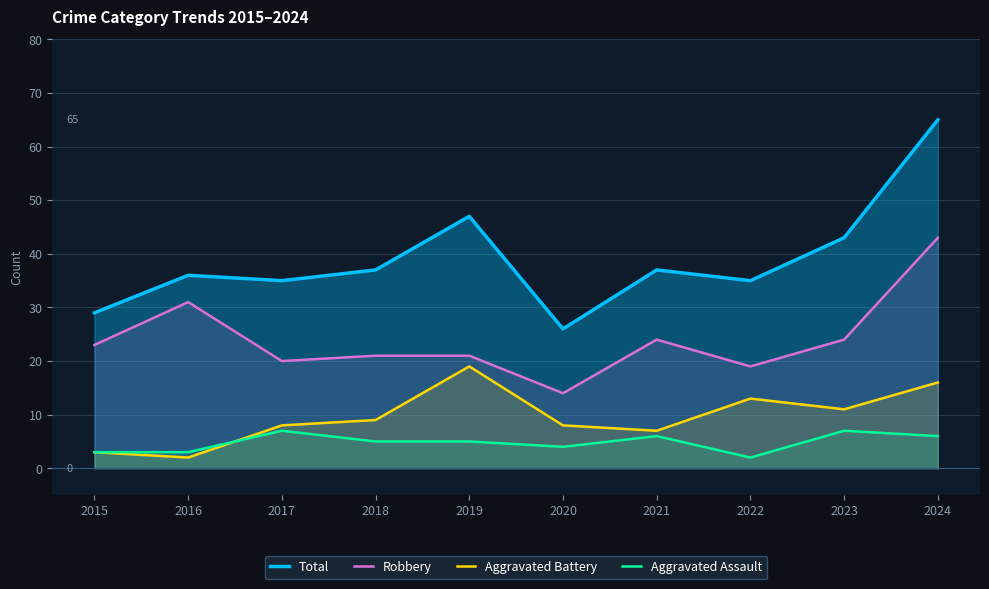

What is the maximum value shown in the chart?

65